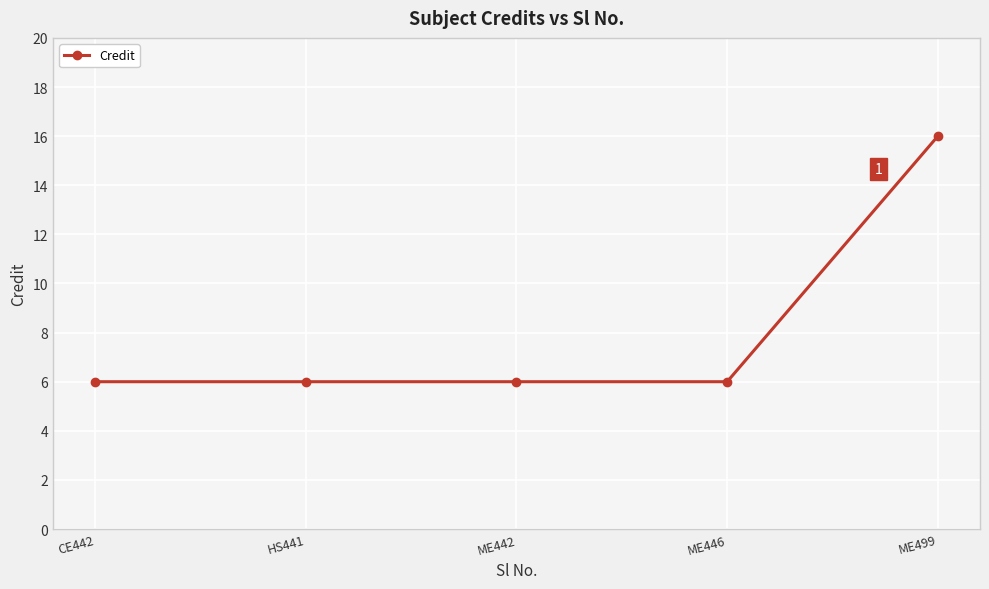

What is the maximum value shown in the chart?

16